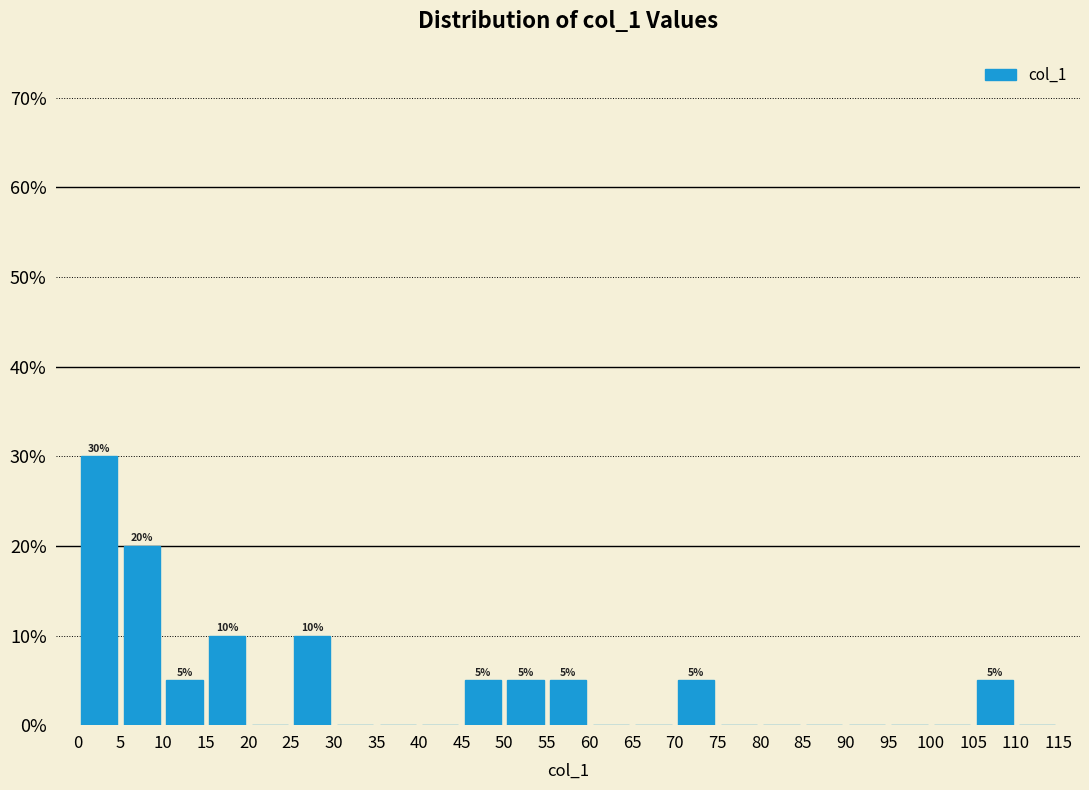

Over which range of the x-axis is the bar tallest?

0 to 5